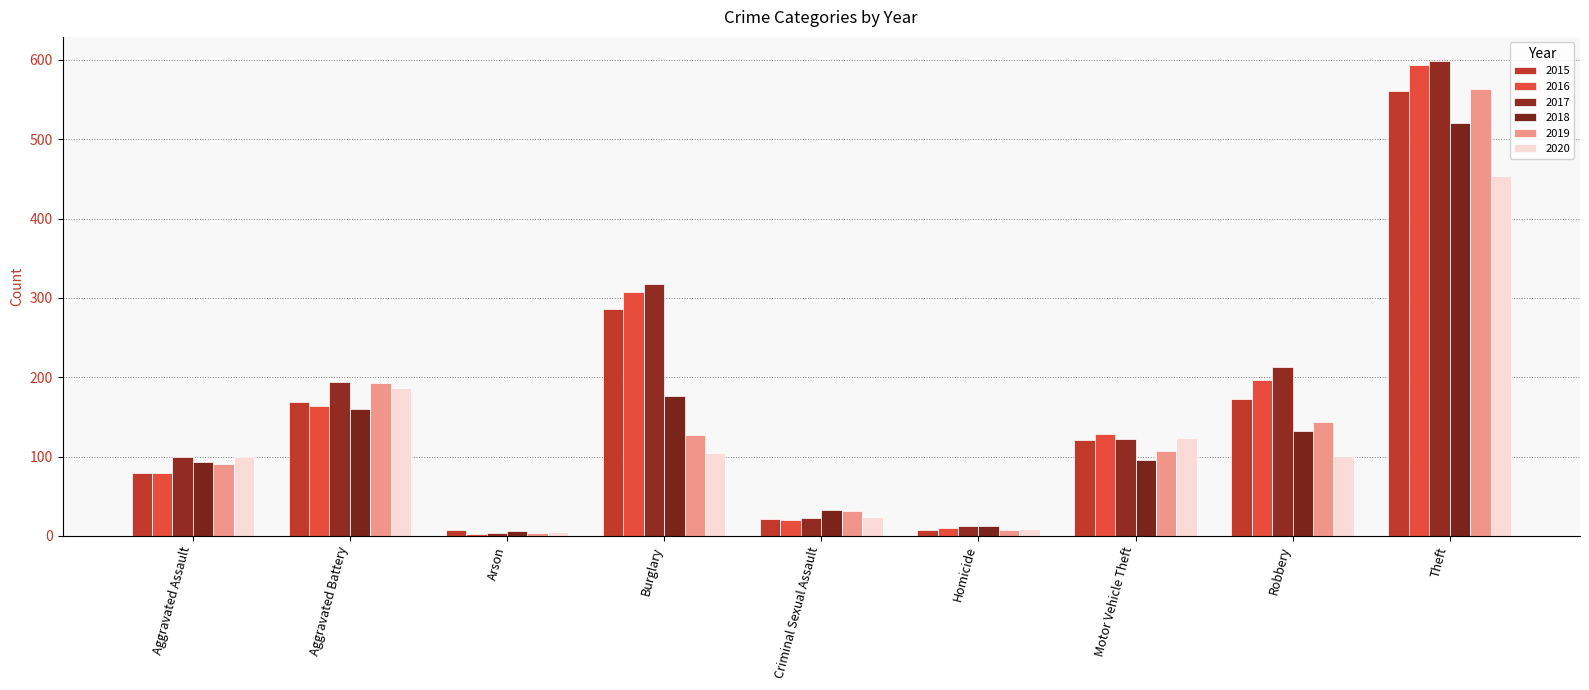

What is the label of the 2nd bar from the left?

Aggravated Battery